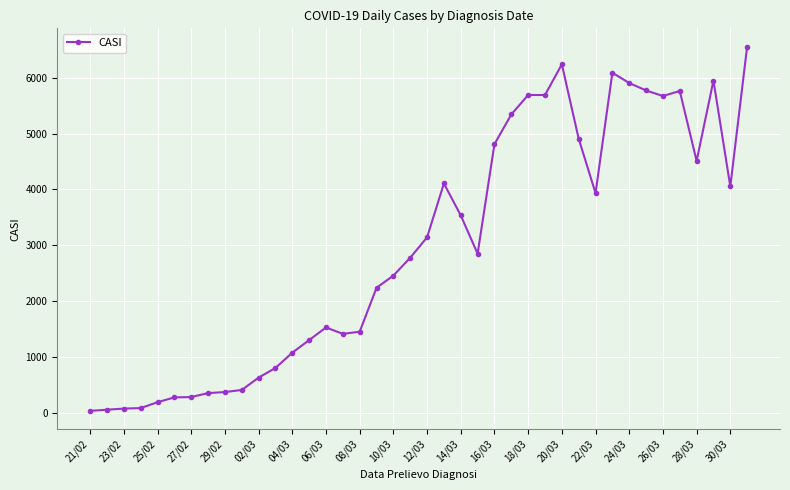

How many distinct data groups are displayed?

1